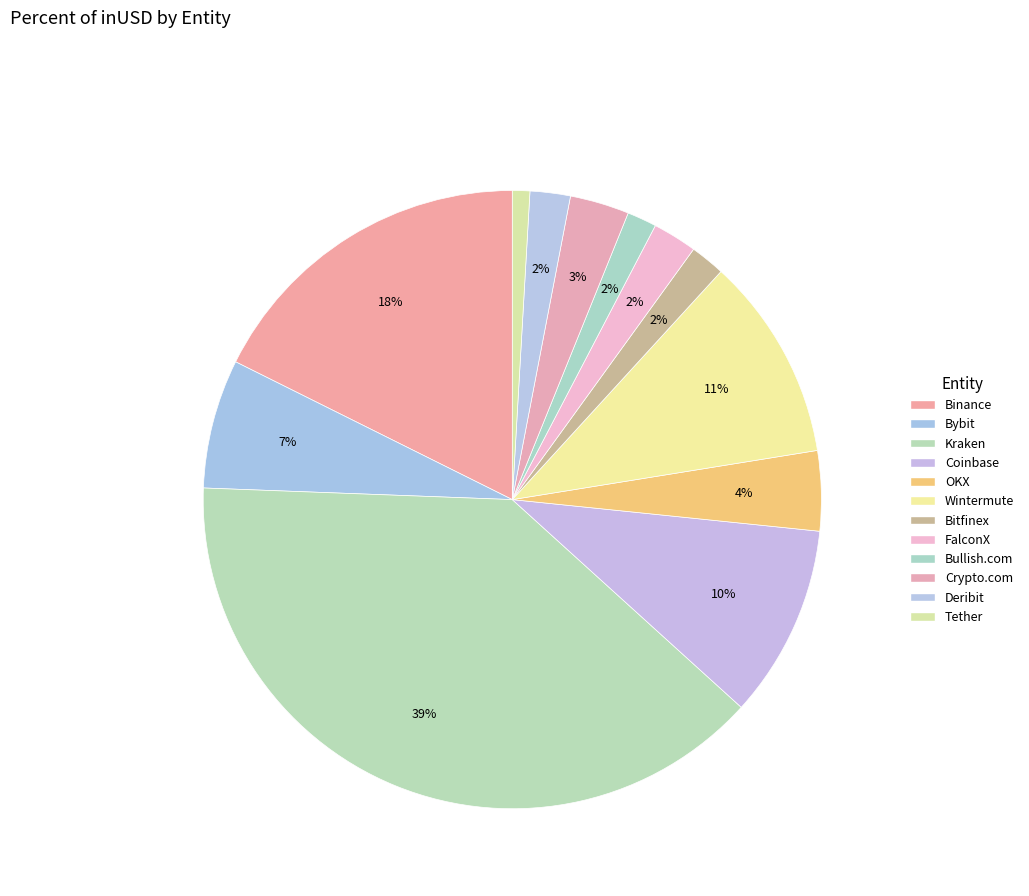

How many segments does this pie chart have?

12